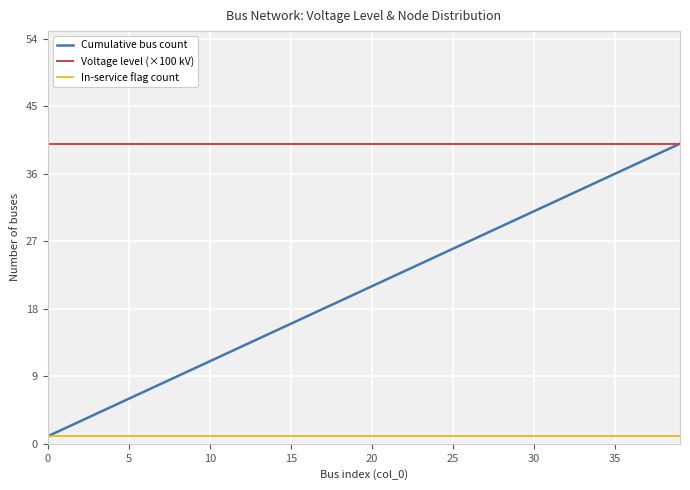

Which series has the largest total across all categories?

Voltage level (×100 kV)